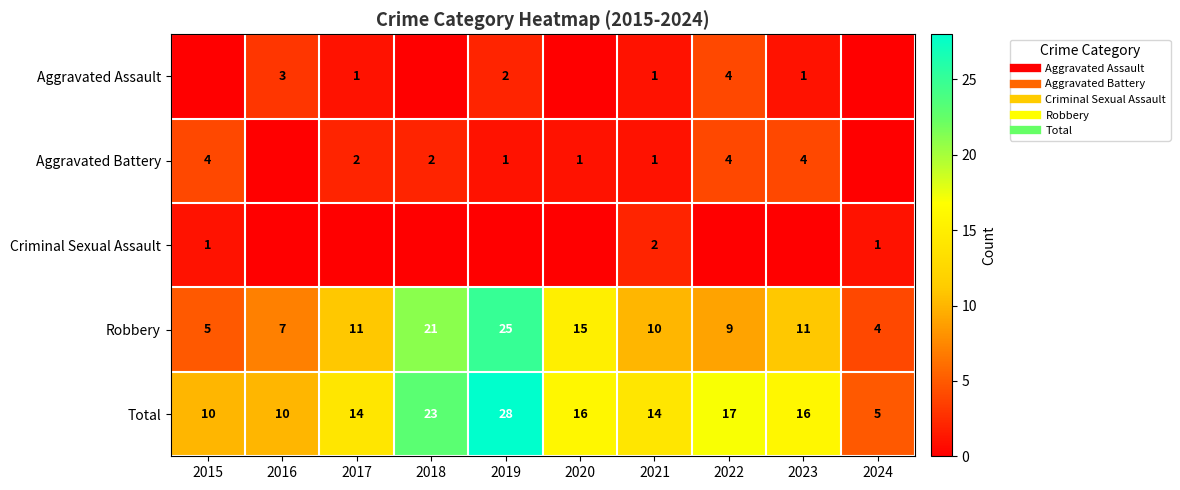

Between 2016 and 2024, which series saw the biggest shift?

Total